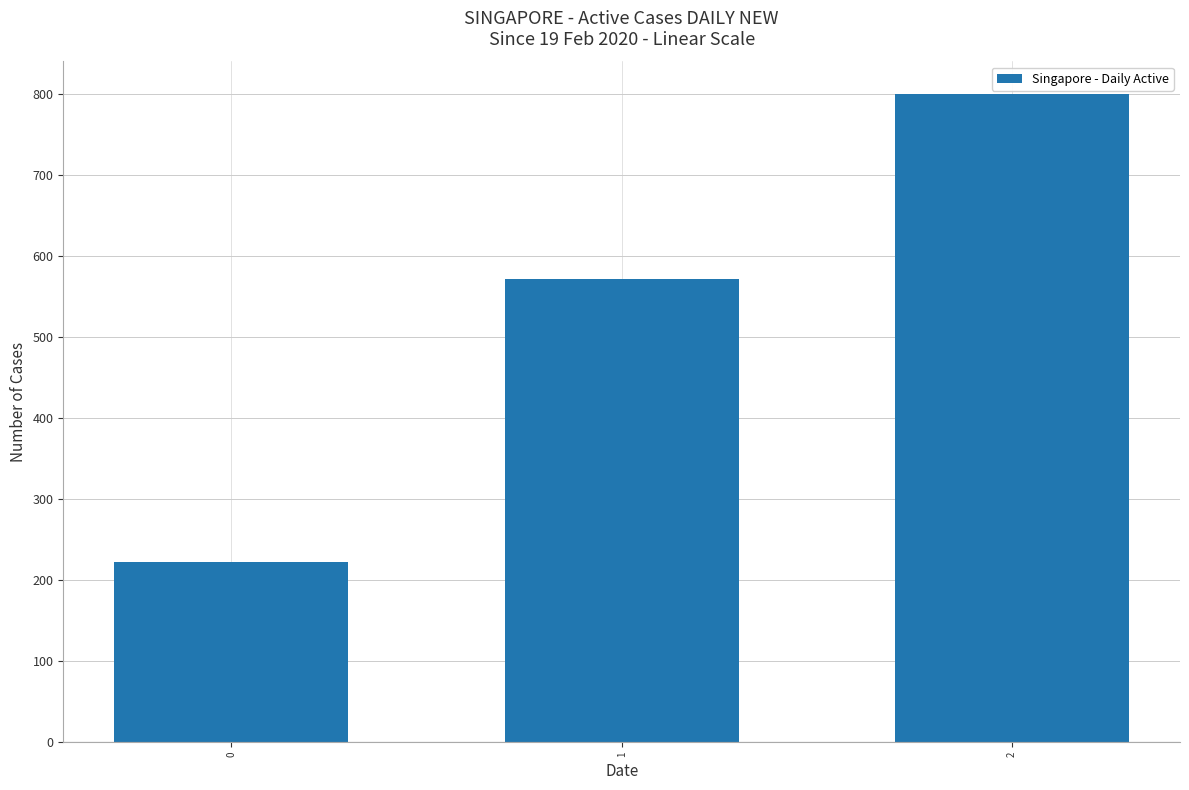

Which label corresponds to the largest value in the chart?

2